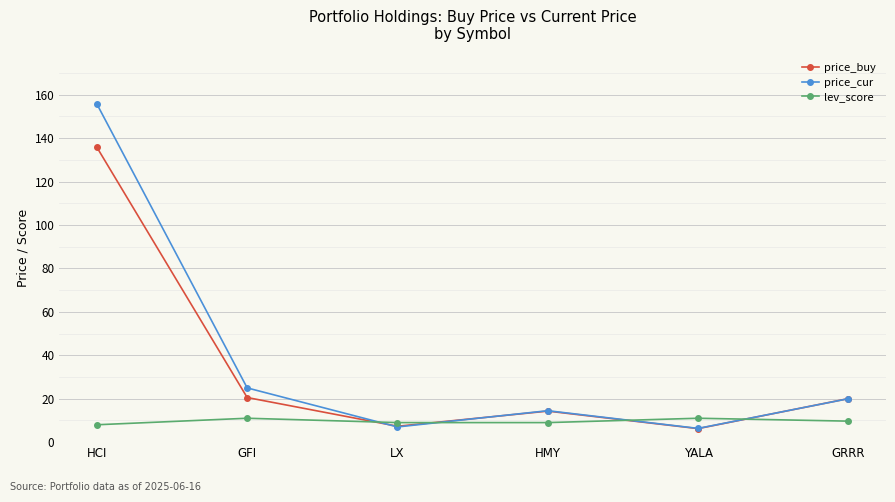

Which label corresponds to the largest value in the chart?

HCI